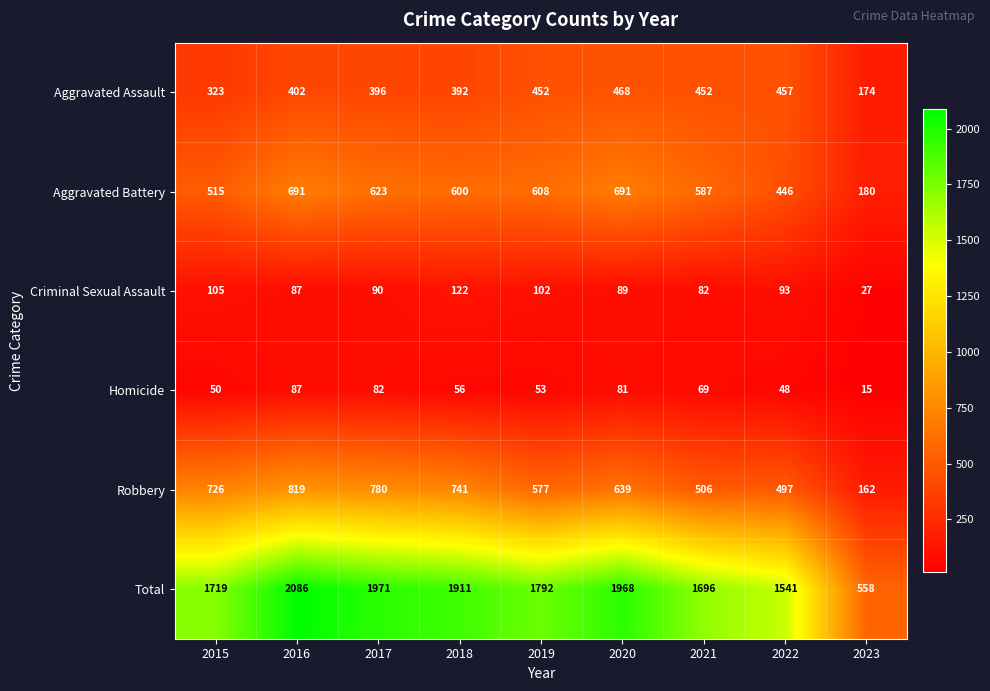

The Homicide series shows 15 at 2023. True or false?

True